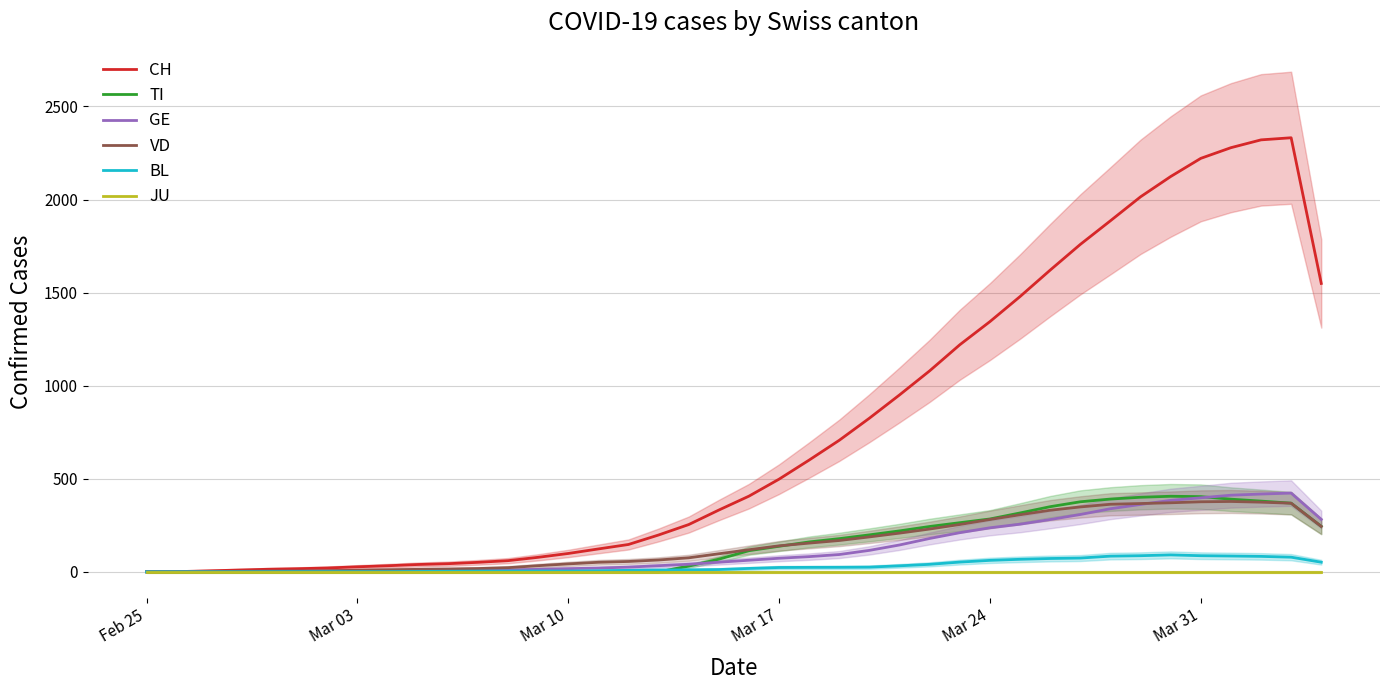

The value of TI at Mar 31 is 404.0. True or false?

True